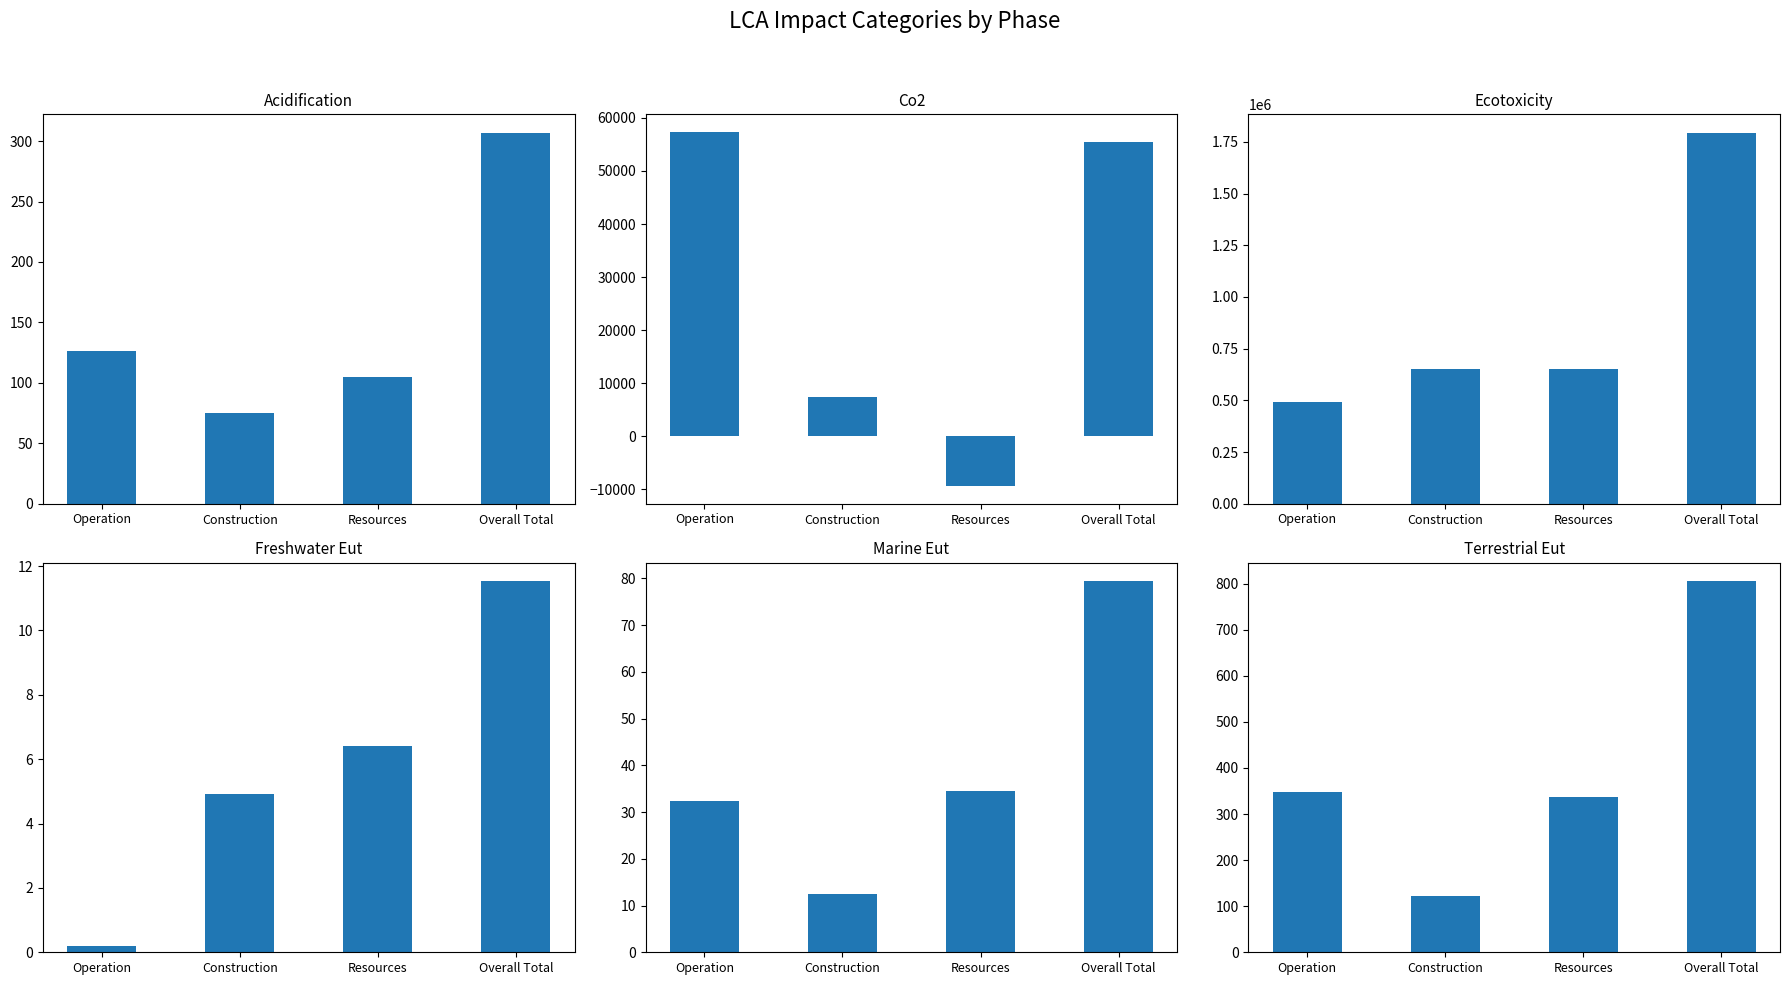

Which series has the widest spread of values?

LCA_ECOTOXICITY